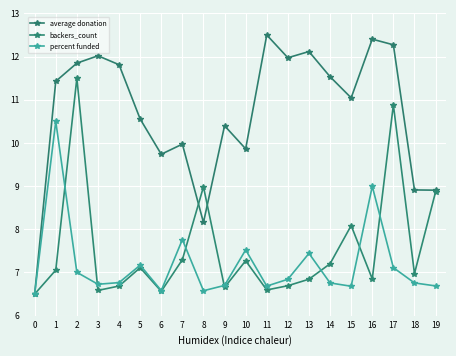

Reading left to right, what are all the values shown in this chart?

average donation: 0=6.5	1=11.4	2=11.8	3=12.0	4=11.8	5=10.6	6=9.7	7=10.0	8=8.2	9=10.4	10=9.9	11=12.5	12=12.0	13=12.1	14=11.5	15=11.0	16=12.4	17=12.3	18=8.9	19=8.9
backers_count: 0=6.5	1=7.1	2=11.5	3=6.6	4=6.7	5=7.1	6=6.6	7=7.3	8=9.0	9=6.7	10=7.3	11=6.6	12=6.7	13=6.8	14=7.2	15=8.1	16=6.9	17=10.9	18=7.0	19=8.9
percent funded: 0=6.5	1=10.5	2=7.0	3=6.7	4=6.8	5=7.2	6=6.6	7=7.8	8=6.6	9=6.7	10=7.5	11=6.7	12=6.8	13=7.4	14=6.8	15=6.7	16=9.0	17=7.1	18=6.8	19=6.7